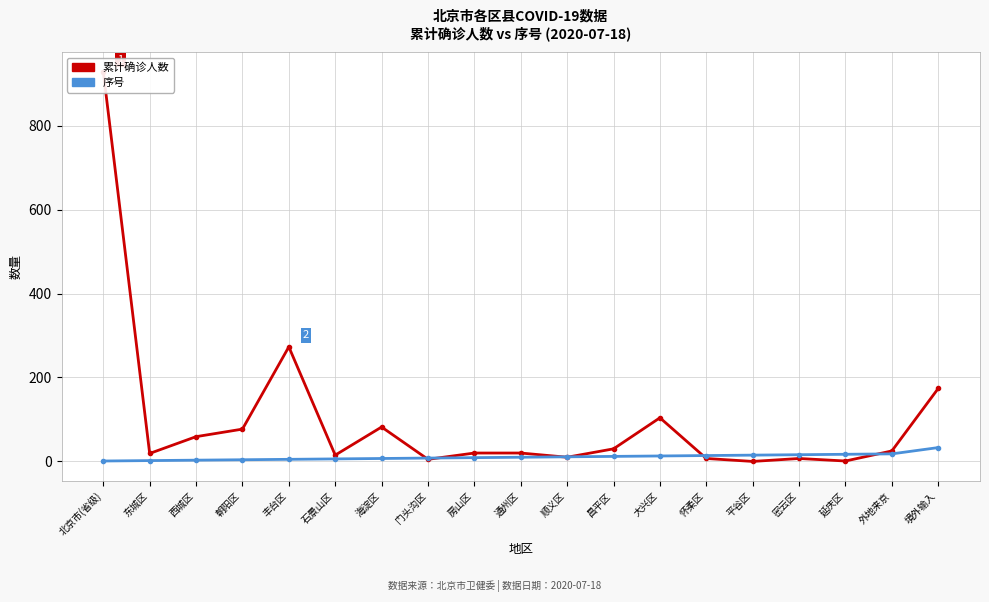

How many times do 序号 and 累计确诊人数 cross each other?

6